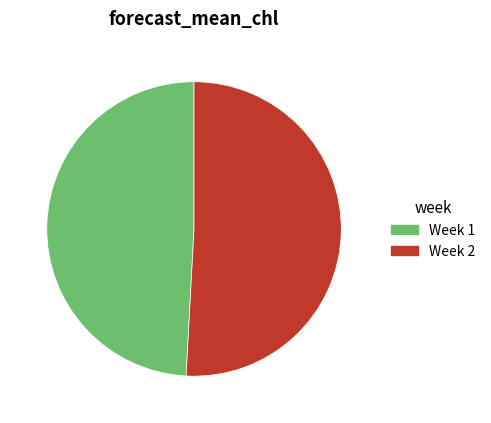

What is the largest slice in the pie chart?

2